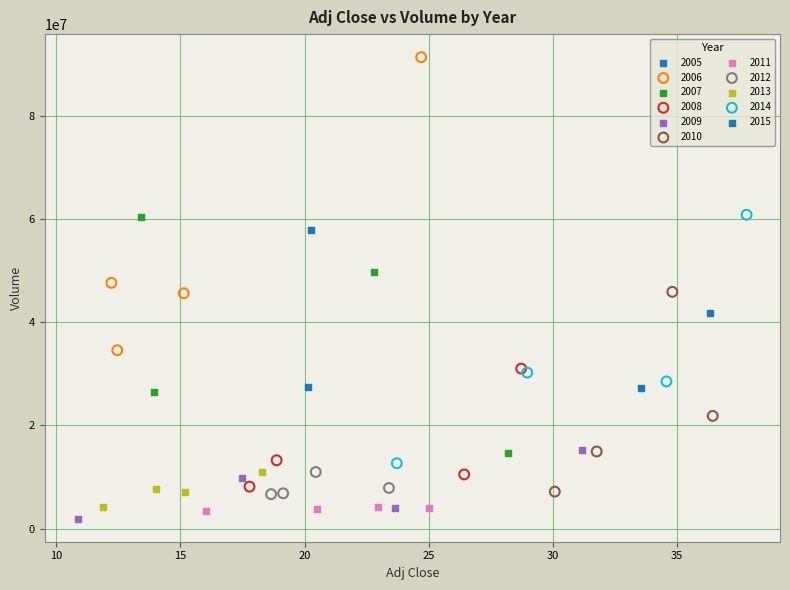

What are all the series names shown in the legend?

2005, 2006, 2007, 2008, 2009, 2010, 2011, 2012, 2013, 2014, 2015